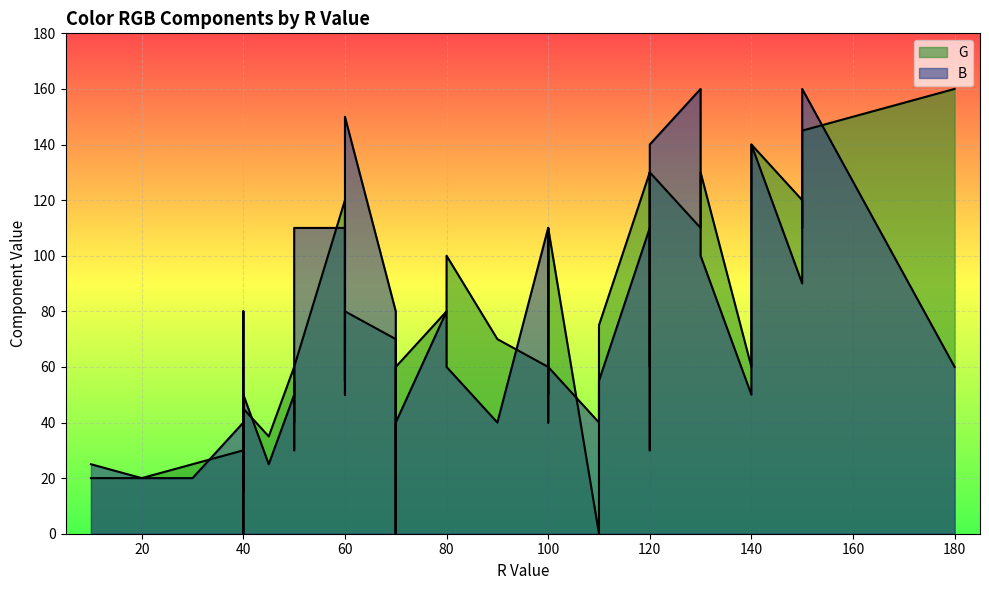

What value does the B series have at 50, to the nearest 5?

50